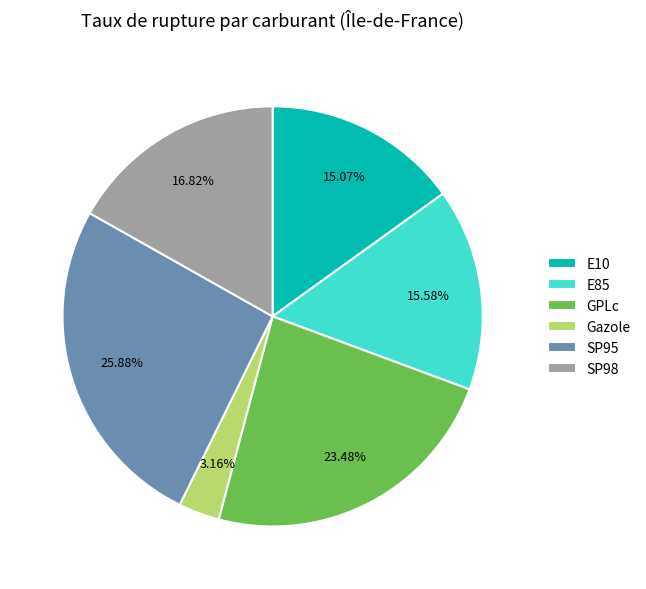

How many slices are in this pie chart?

6